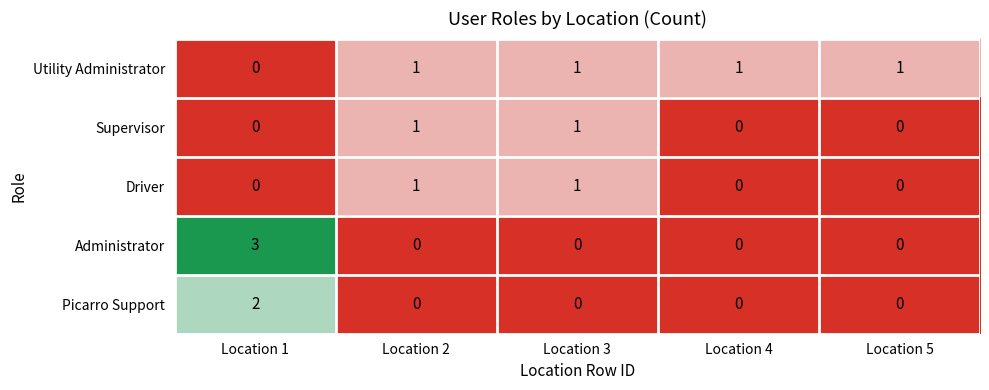

The value of Utility Administrator at Location 5 is 1. True or false?

True